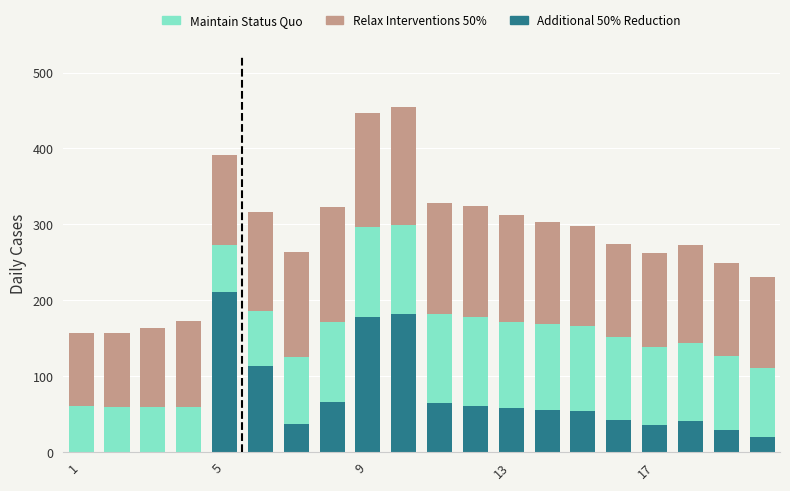

What is the sum of all Additional 50% Reduction values?

1252.5